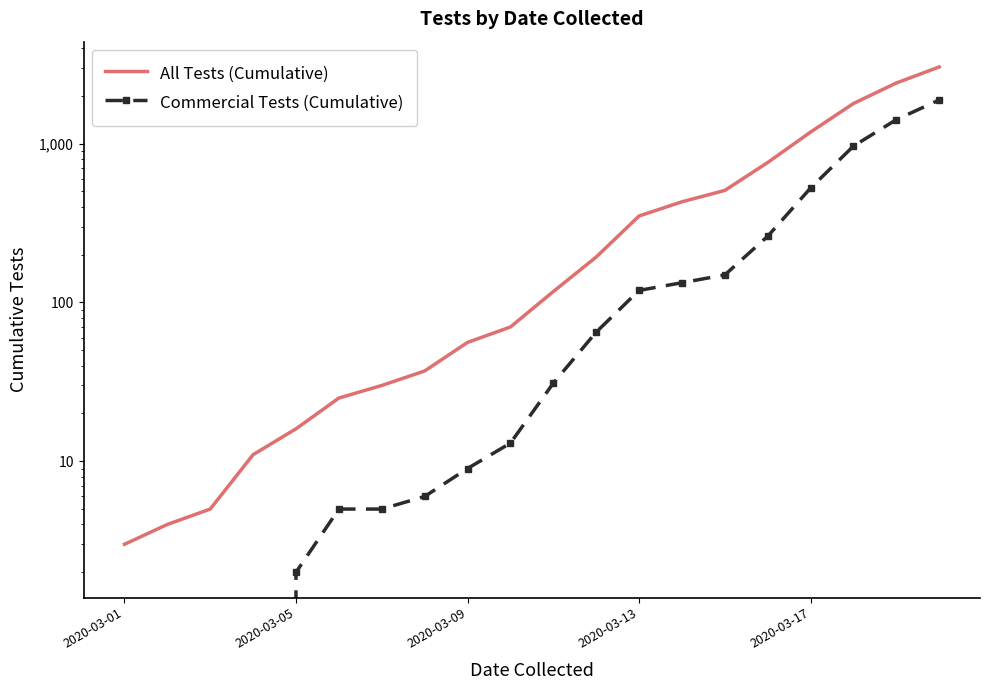

What is the sum of the Commercial Tests (Cumulative) values at 13 and 19?

2014